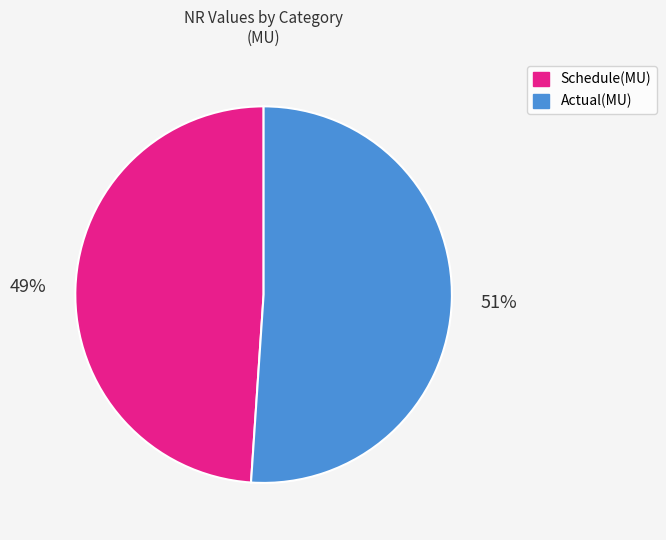

To the nearest percent, what is the difference between the largest and smallest slice percentages?

2%